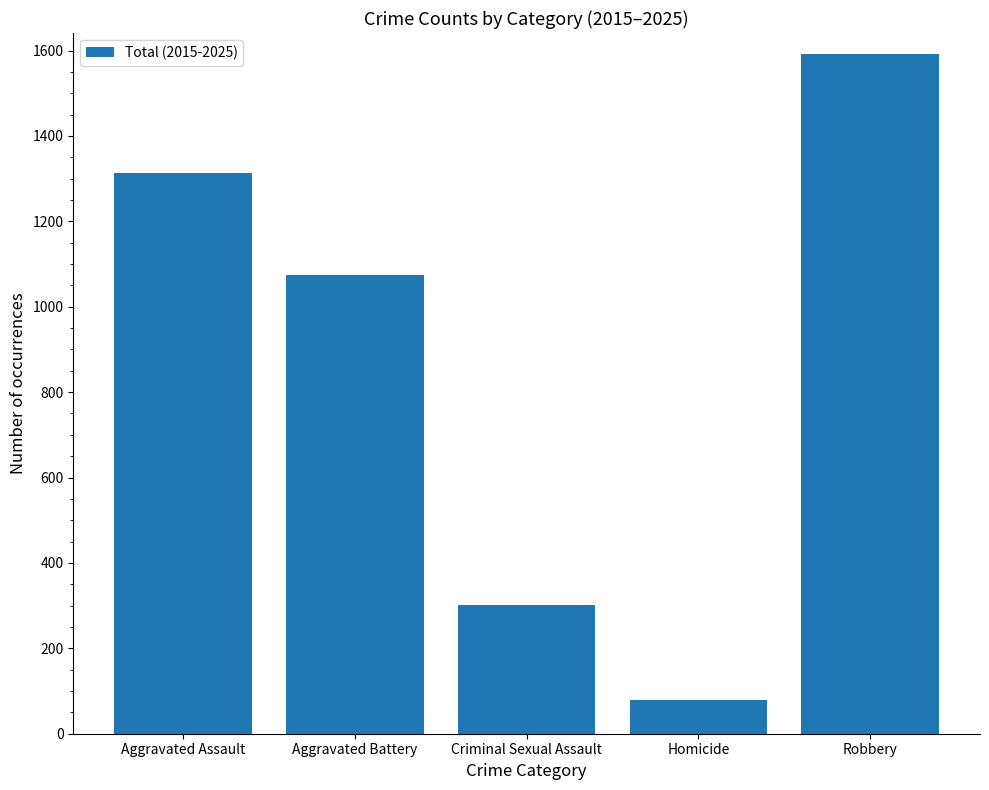

How many bars are there in total?

5